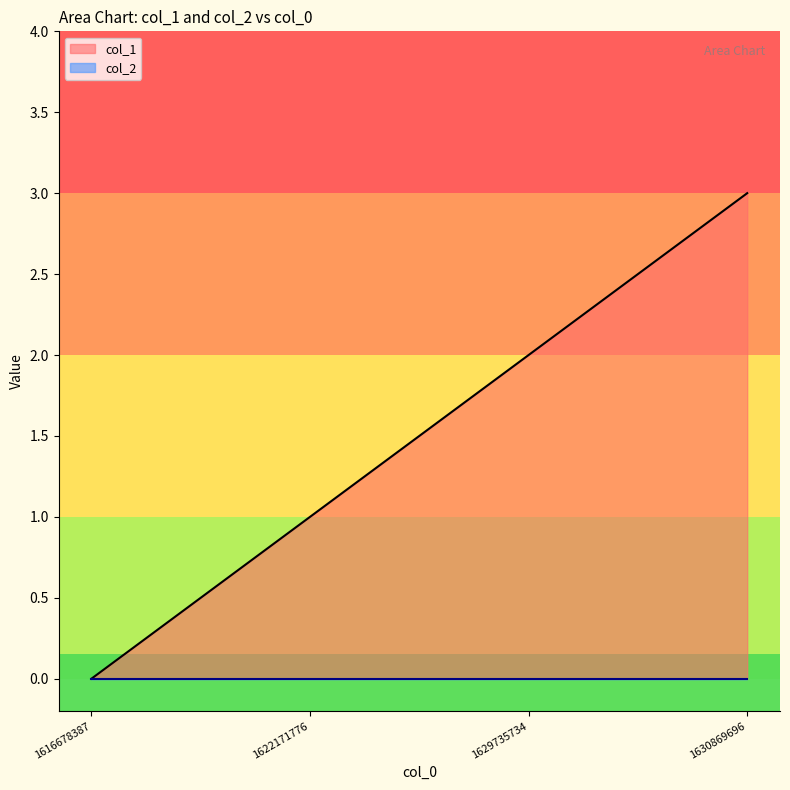

At which category does the chart reach its minimum across all series?

1616678387